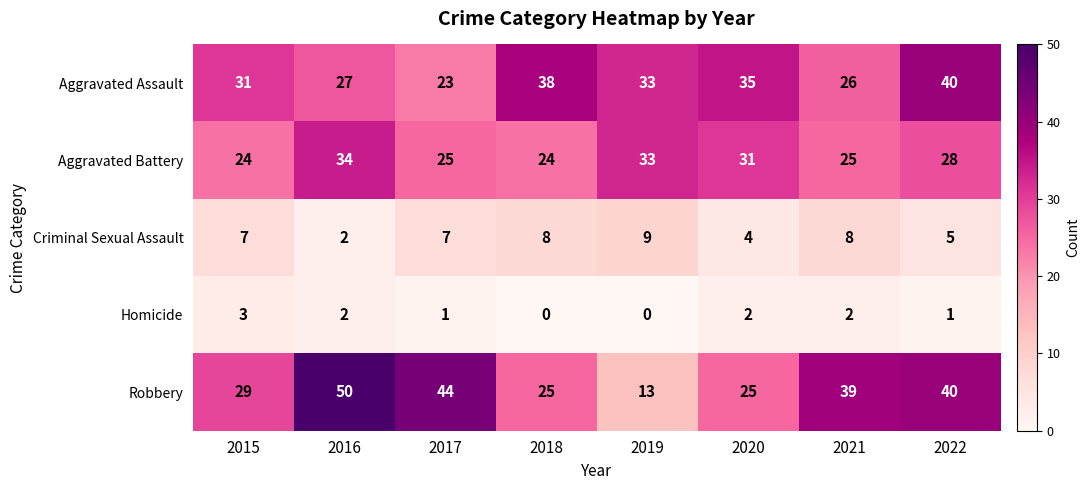

At which category is the sum across all series the highest?

2016